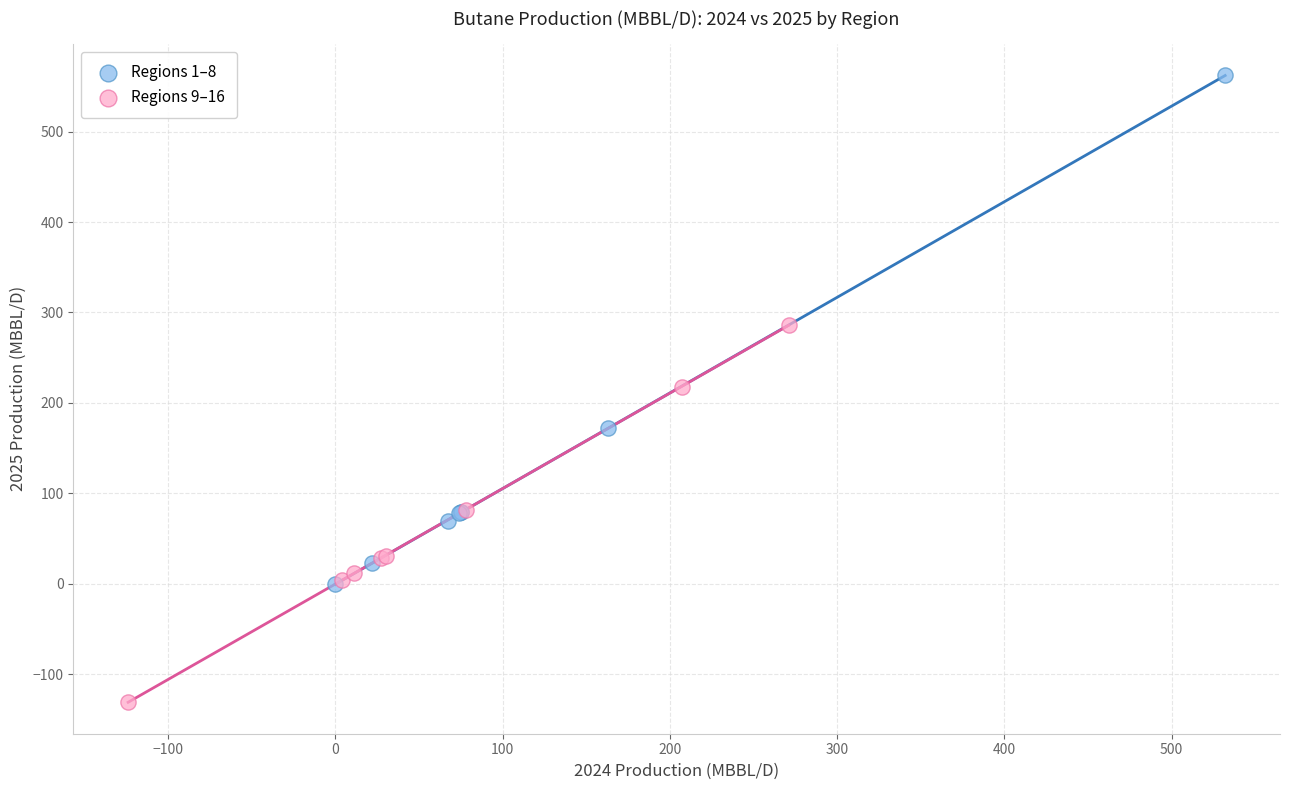

Which series reaches the maximum Y coordinate?

Regions 1–8